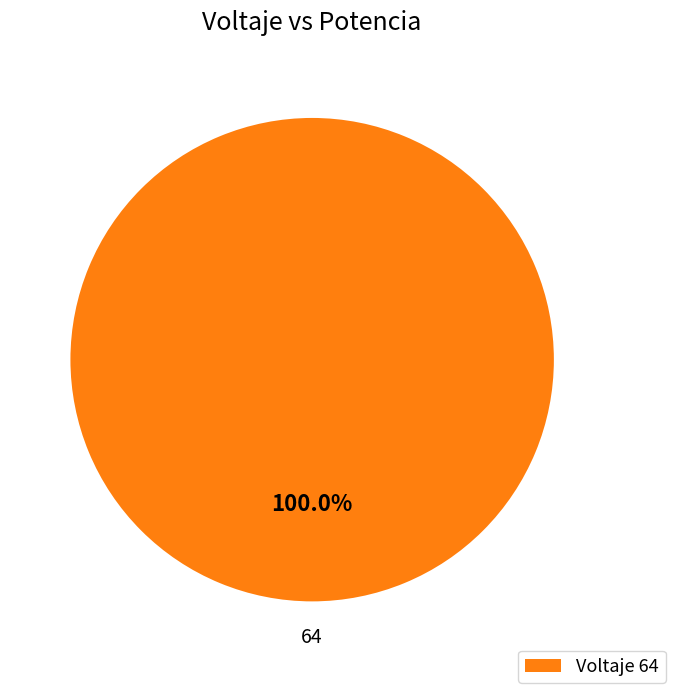

Which category accounts for the majority?

Voltaje 64